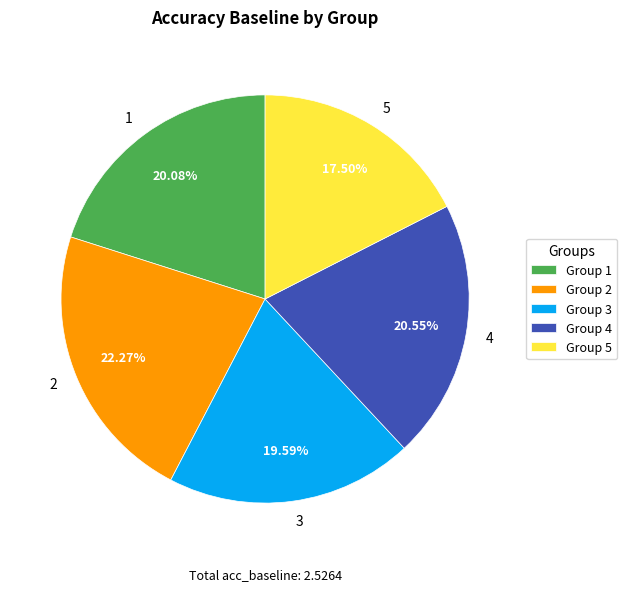

Which has a higher value, 5 or 4?

4